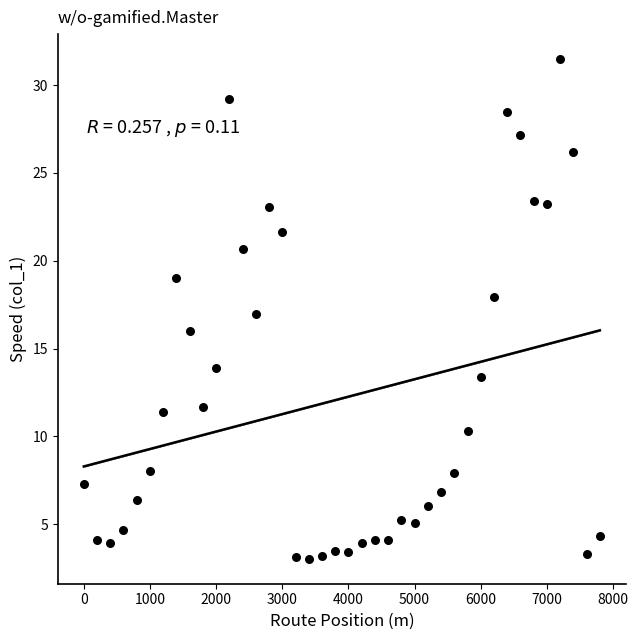

What is the range of Y values (max minus min)?

28.4